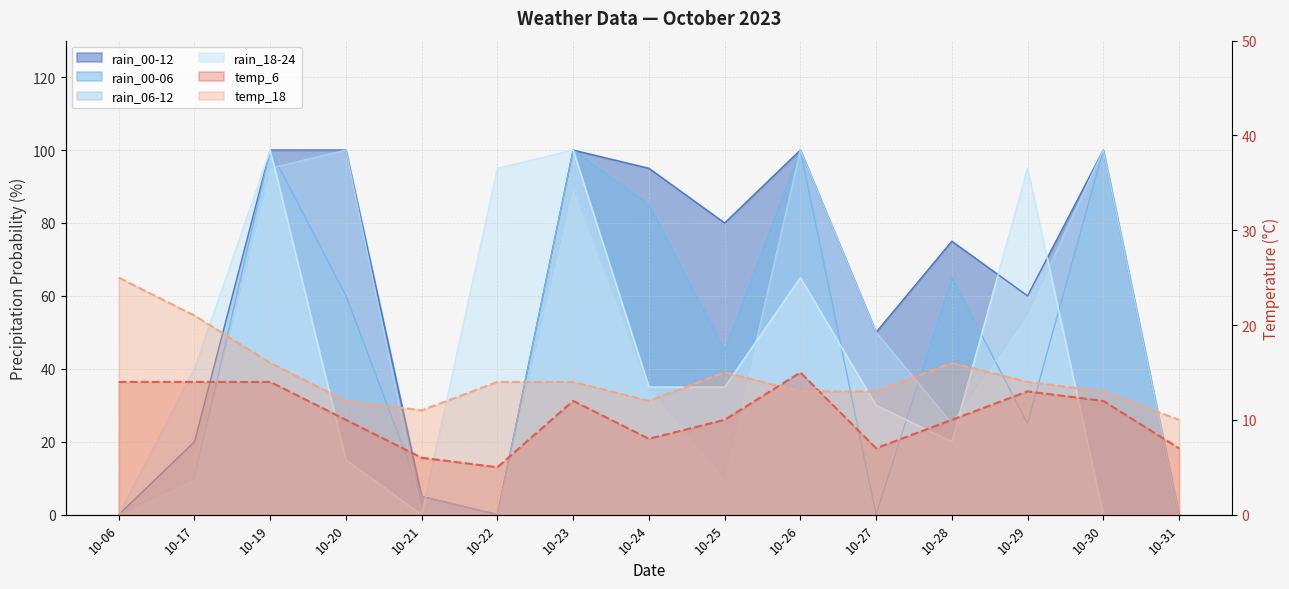

The temp_6 series shows 13 at 10-29. True or false?

True